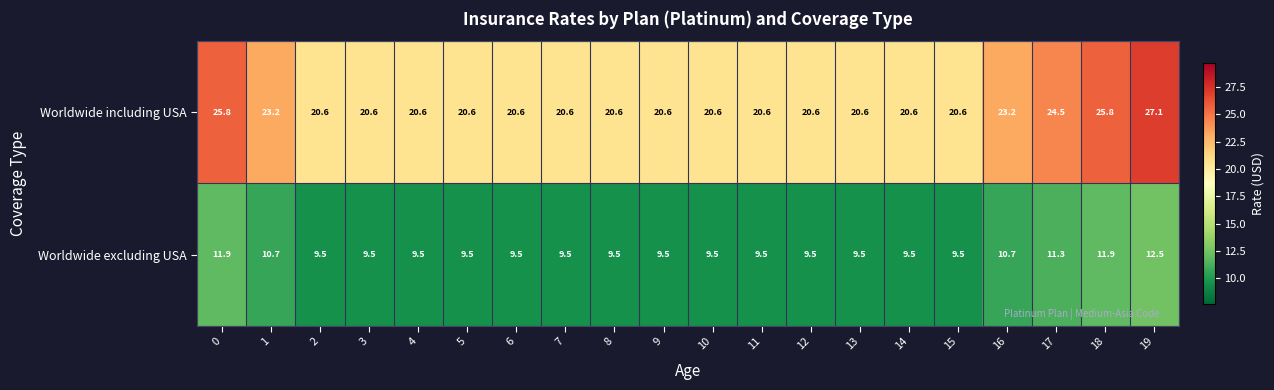

What is the difference between the highest and lowest values at 16?

12.5